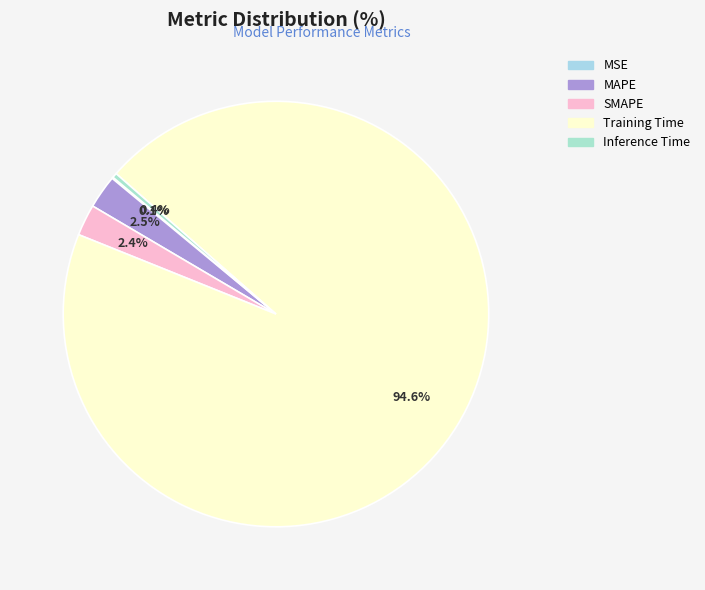

What is the total percentage of SMAPE and MSE?

2.5%